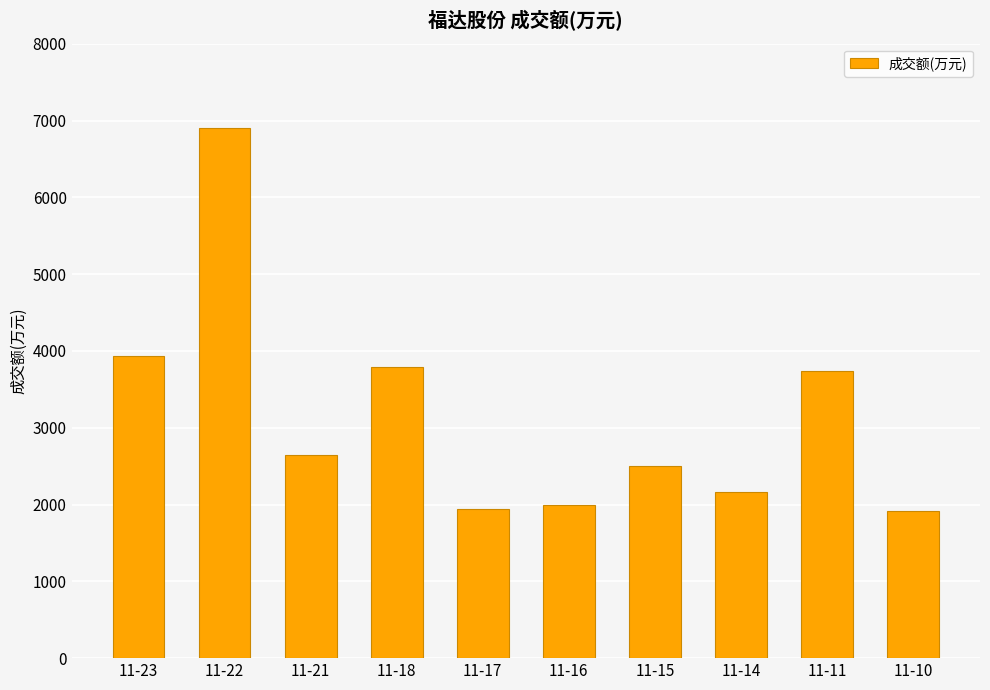

True or false: the data shows 9436 at 11-22.

False